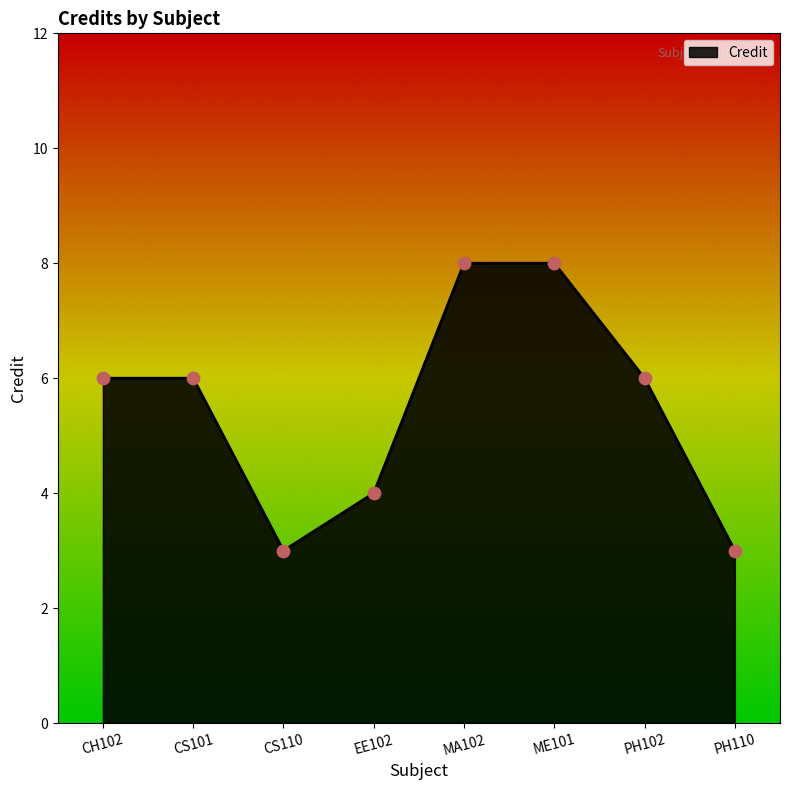

What is the change in value from CH102 to ME101?

+2